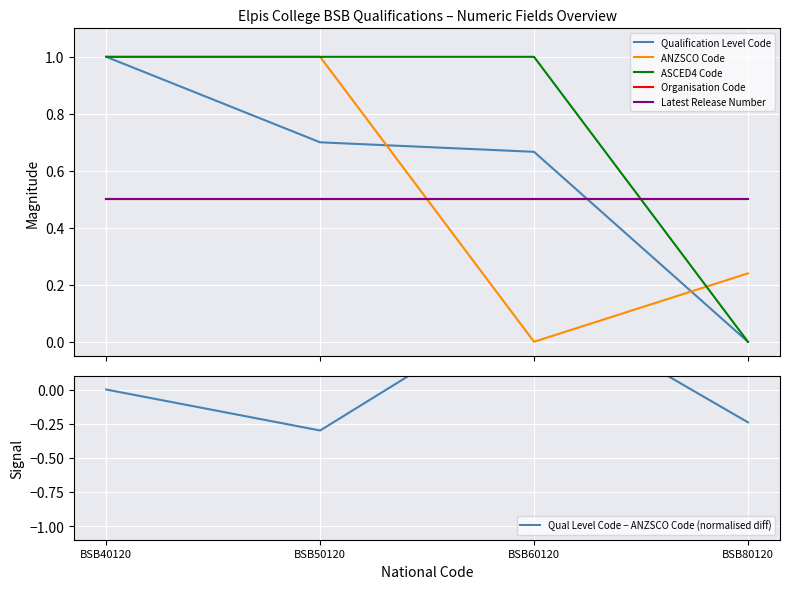

Which series has the largest total across all categories?

ASCED4 Code